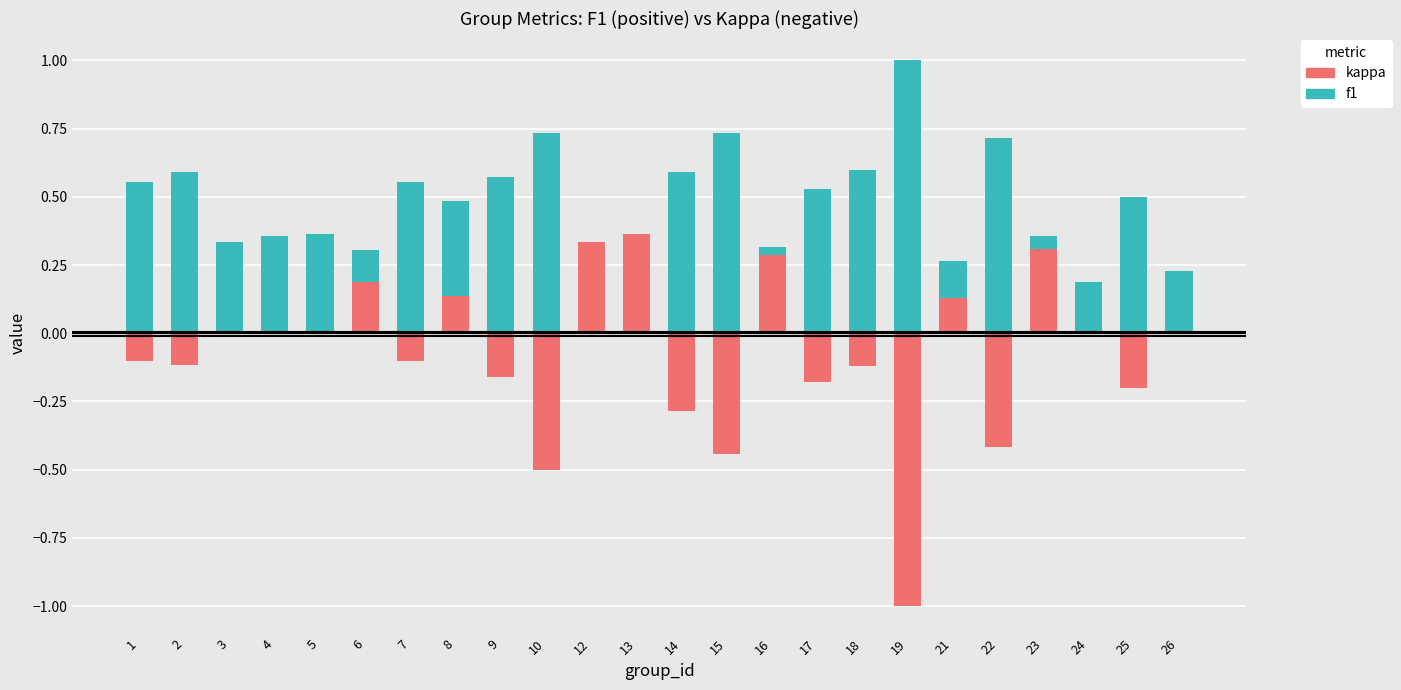

What is the total value across all series at 9?

0.4